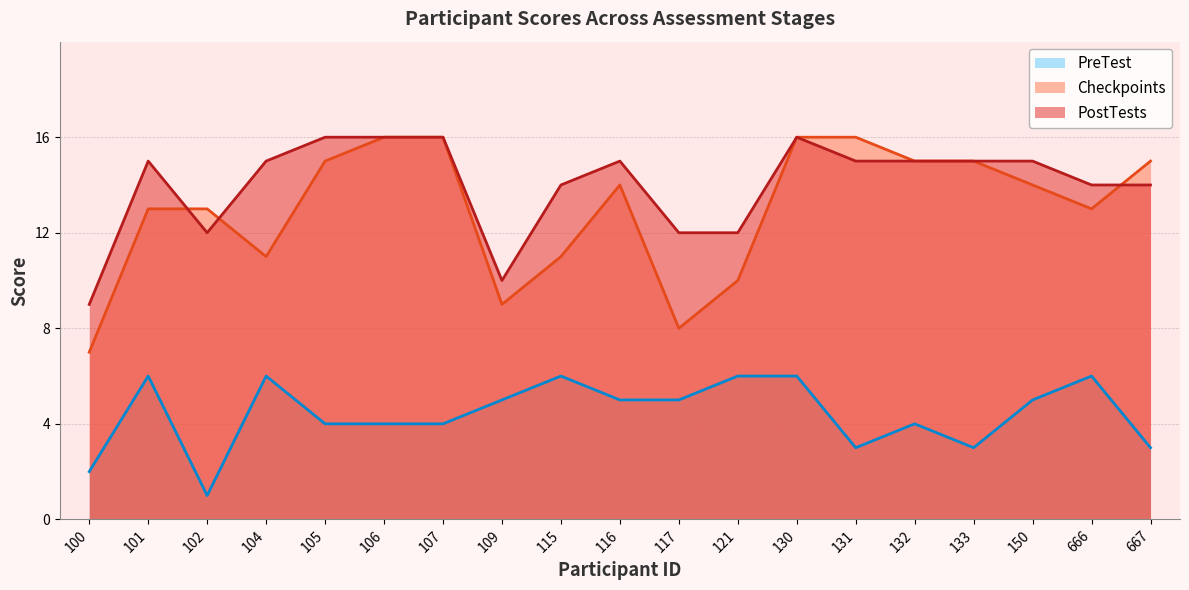

Count the number of data series in this chart.

3